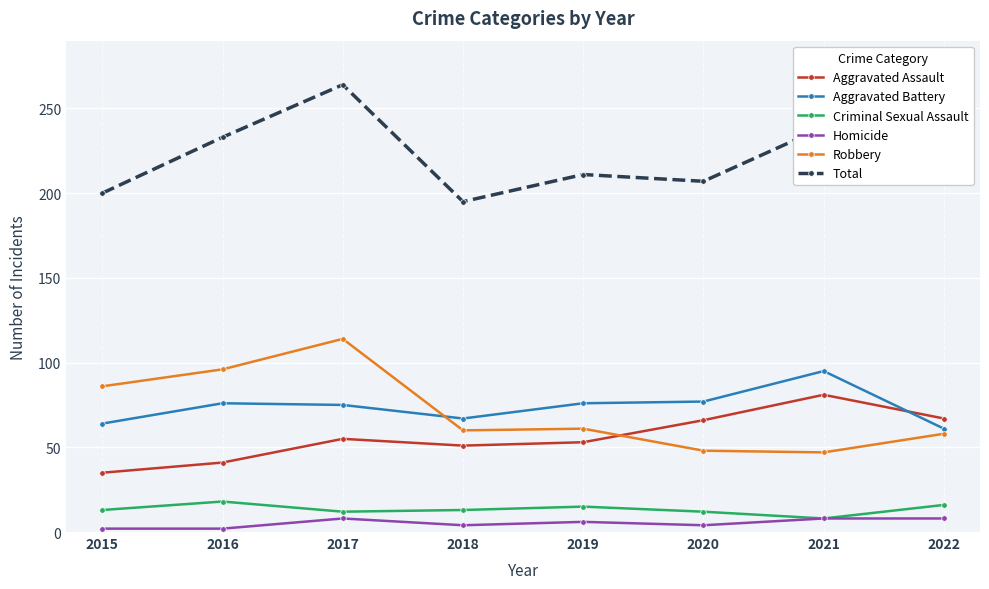

At which category is the sum across all series the highest?

2017